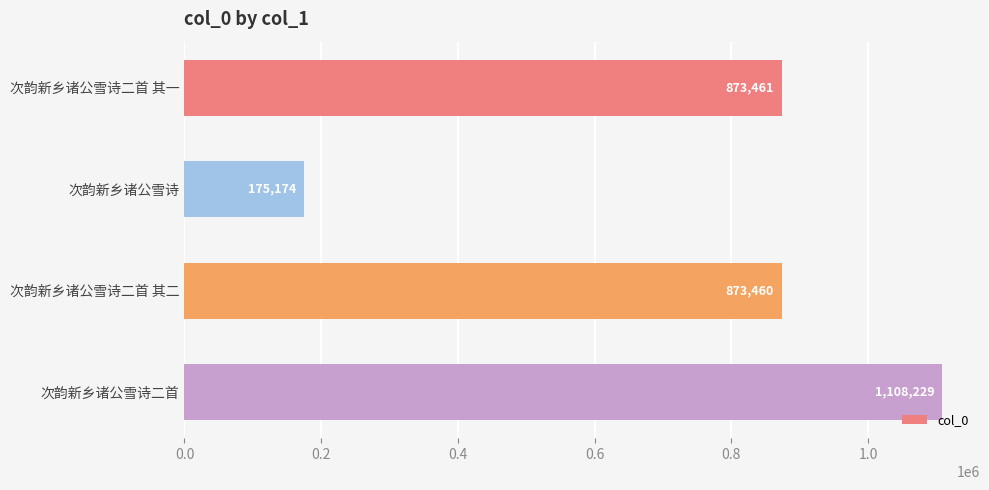

What is the sum of the values at 次韵新乡诸公雪诗二首 其一 and 次韵新乡诸公雪诗二首?

1981690